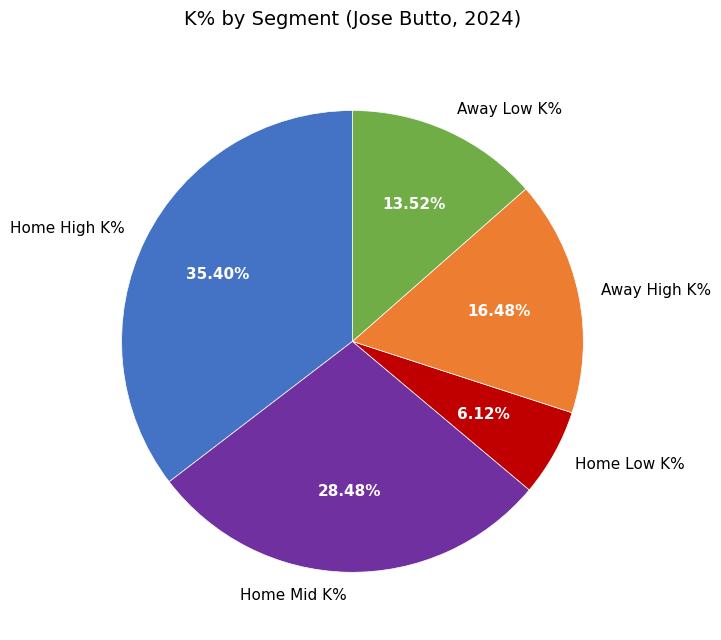

Does any single category account for the majority?

No